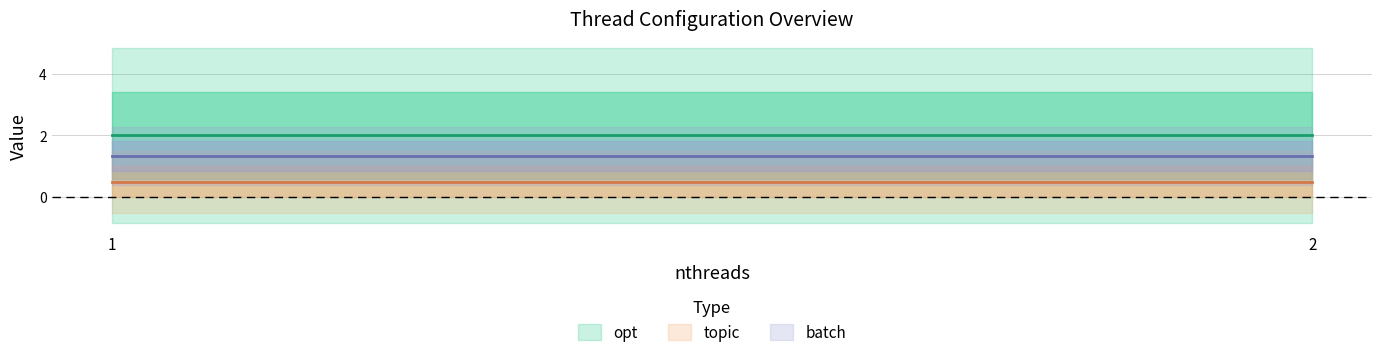

Rank the series at 7 from lowest to highest value.

topic, batch, opt